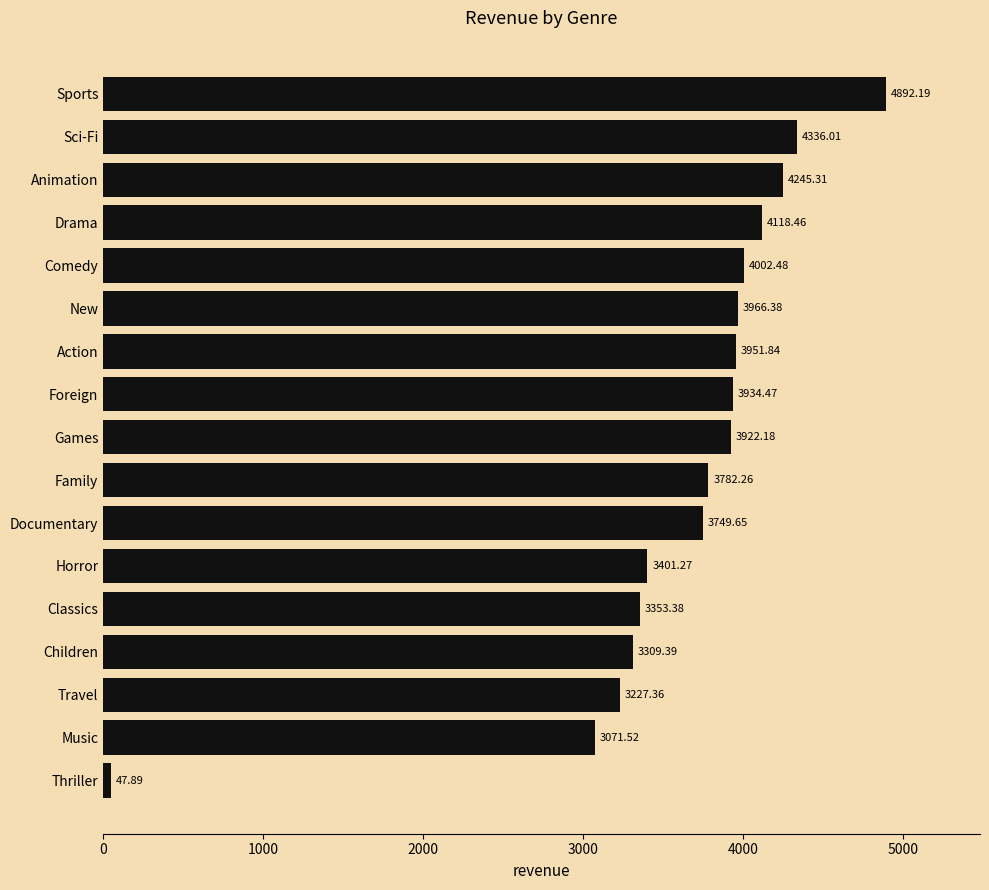

What is the label of the 1st bar from the bottom?

Thriller